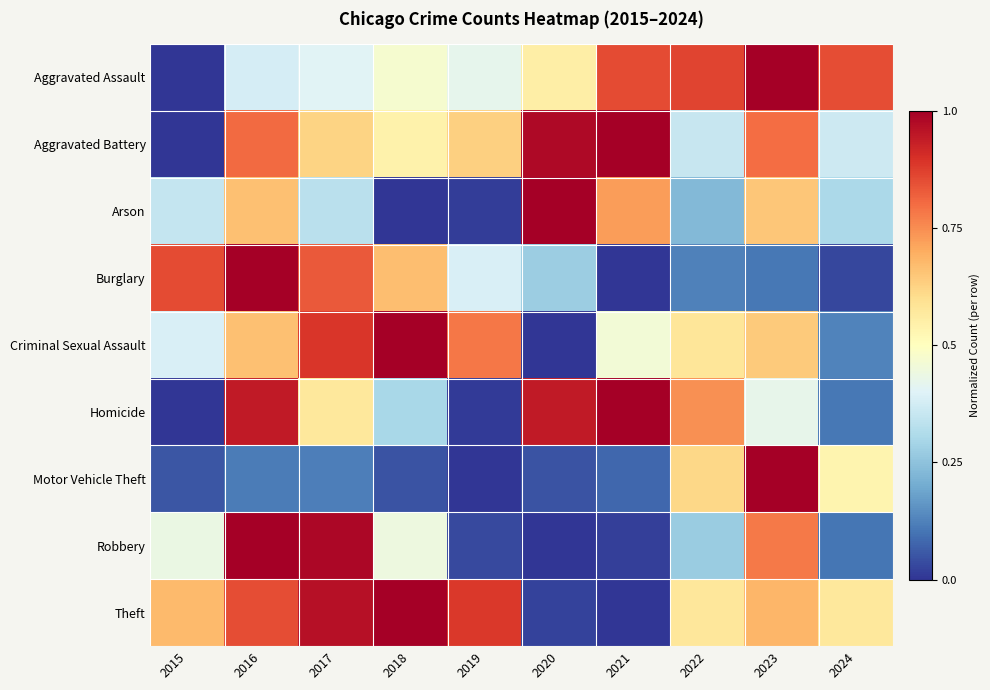

What is the greatest value displayed?

1.0